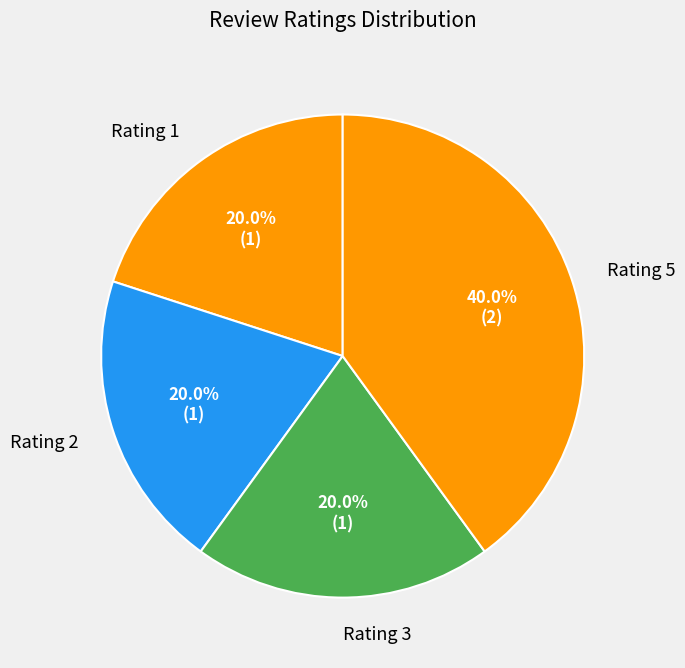

How many slices are in this pie chart?

4